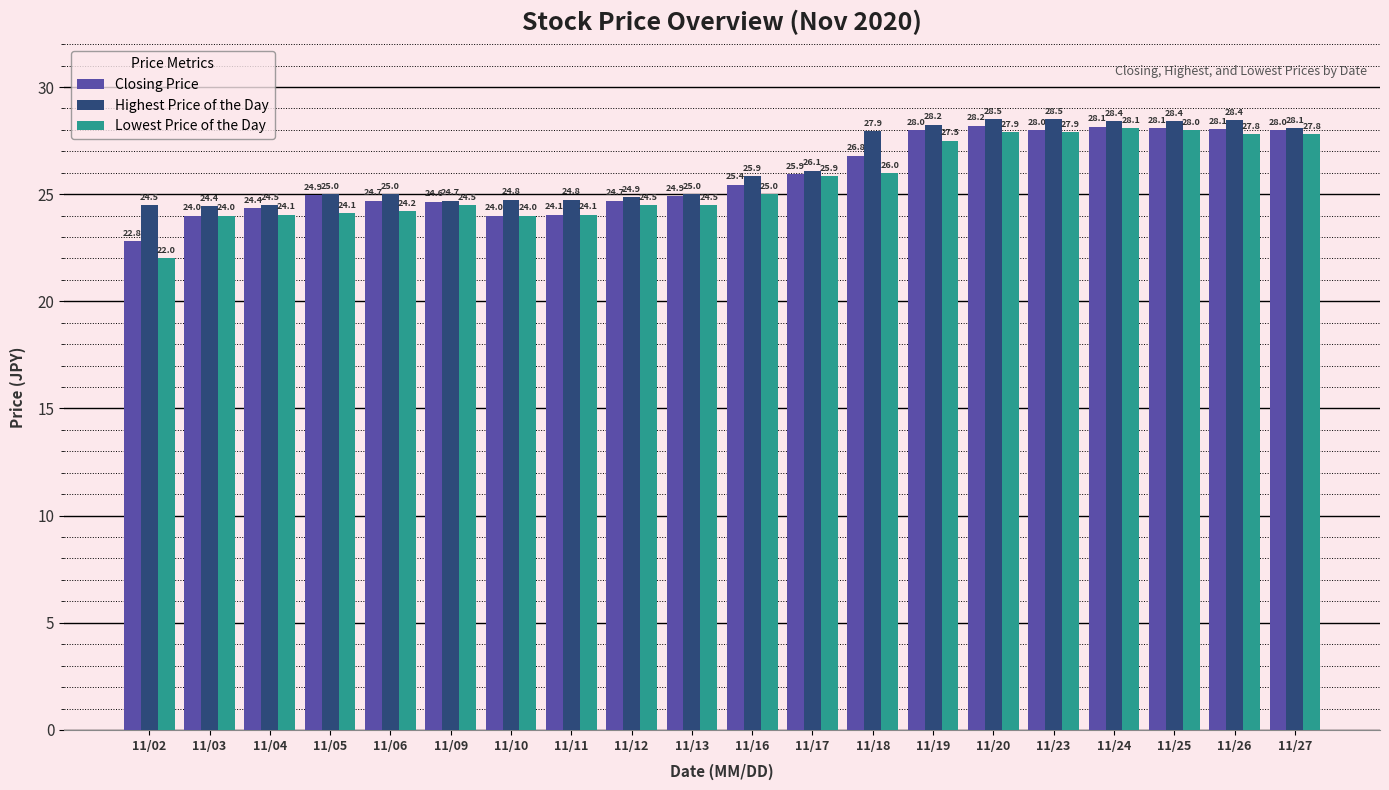

What are all the series names shown in the legend?

Closing Price, Highest Price of the Day, Lowest Price of the Day